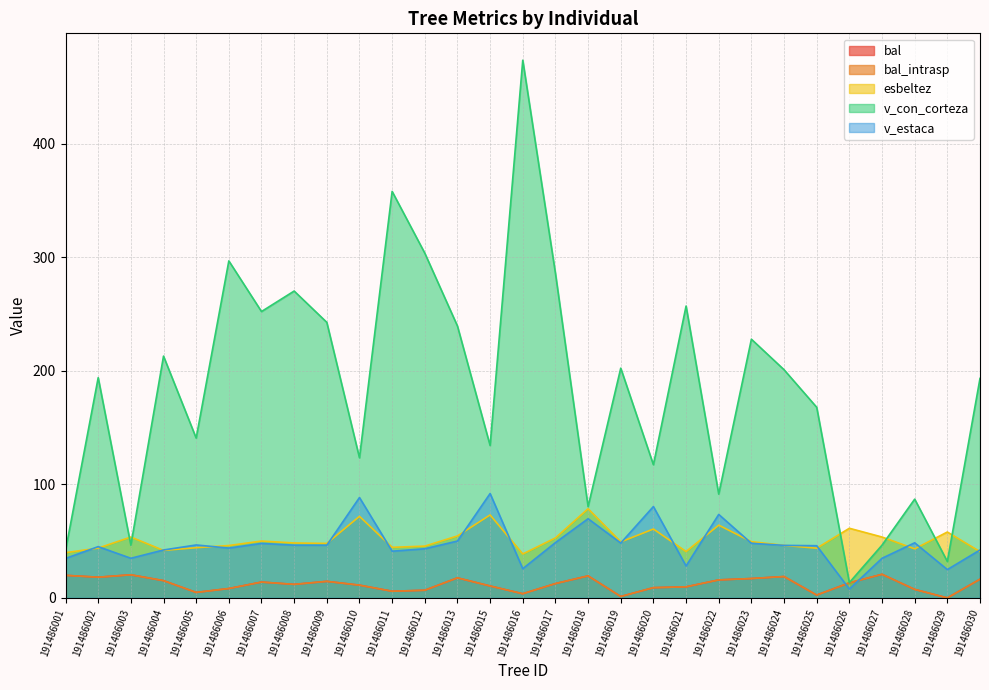

At which category does v_estaca reach its first local valley?

191486003